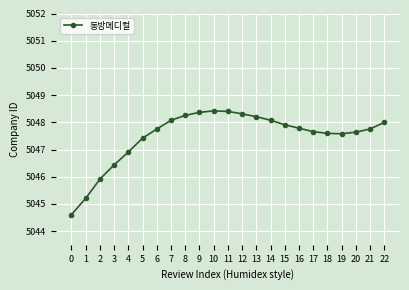

How many lines are shown in the chart?

1